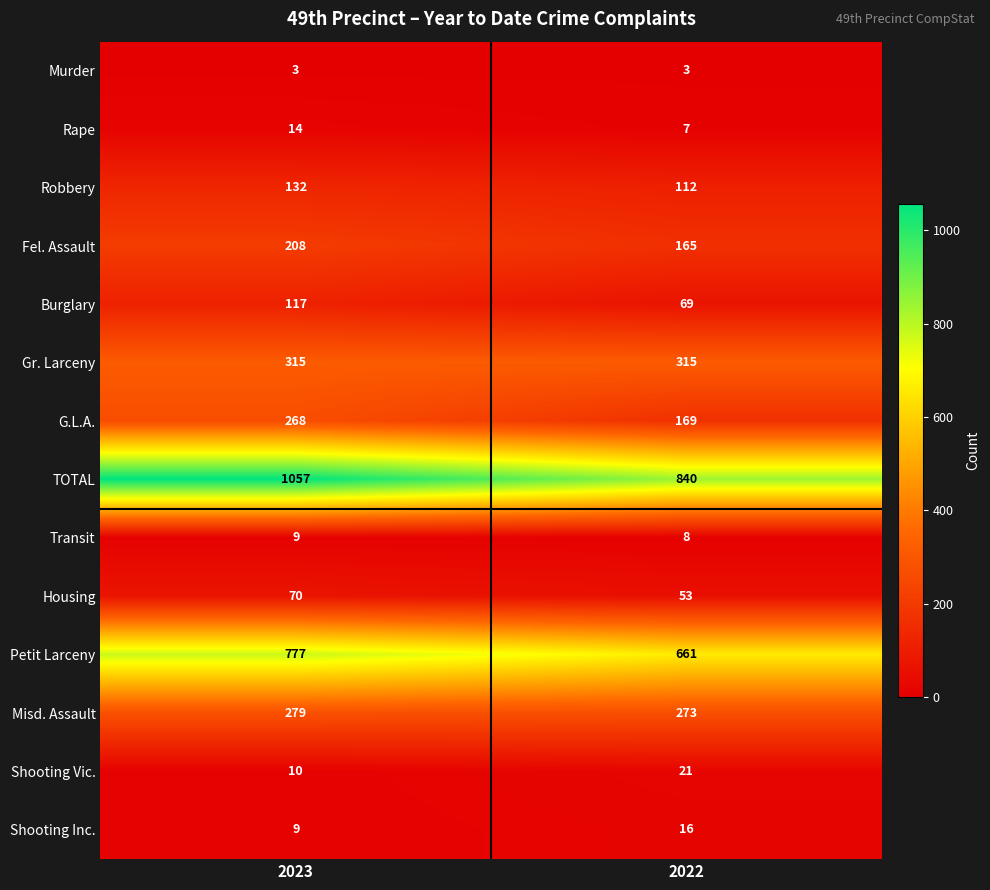

Which series has the largest total across all categories?

TOTAL